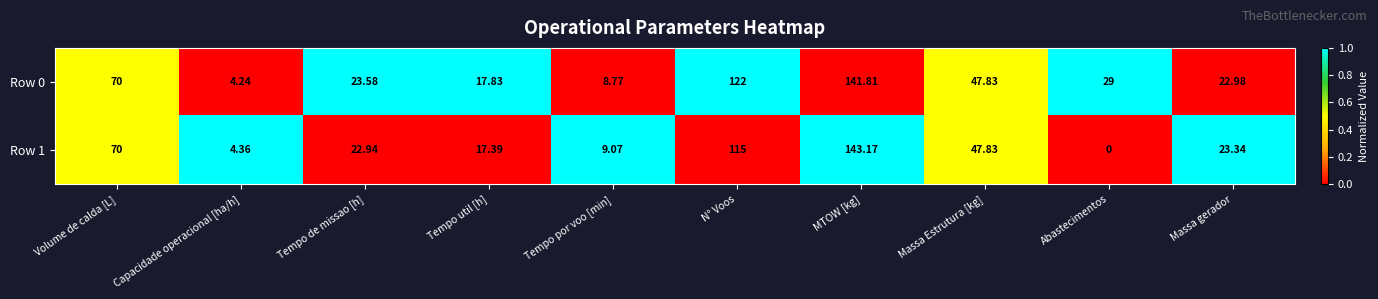

List the series in order of their peak value, lowest first.

Row 0, Row 1